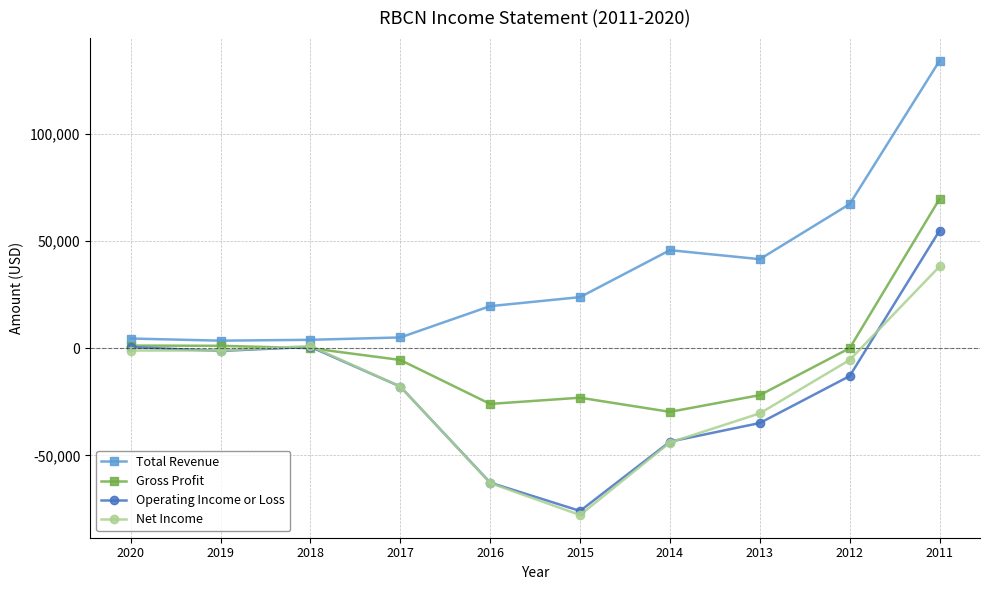

Is it true that Net Income equals 52988 at 2011?

False